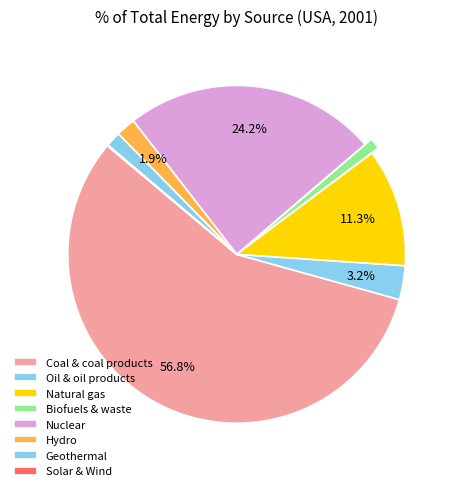

What is the change in value from Biofuels & waste to Nuclear?

+192843.4